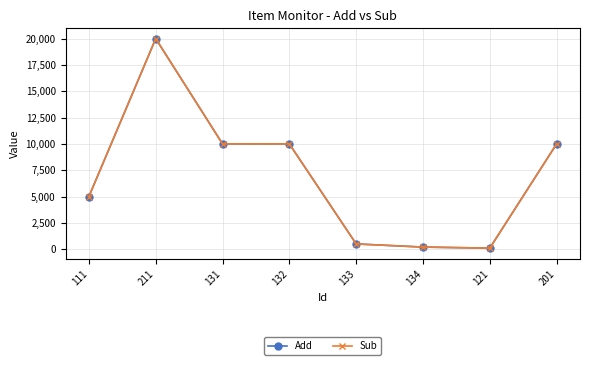

True or false: Sub has more than 1 interior local peaks.

False